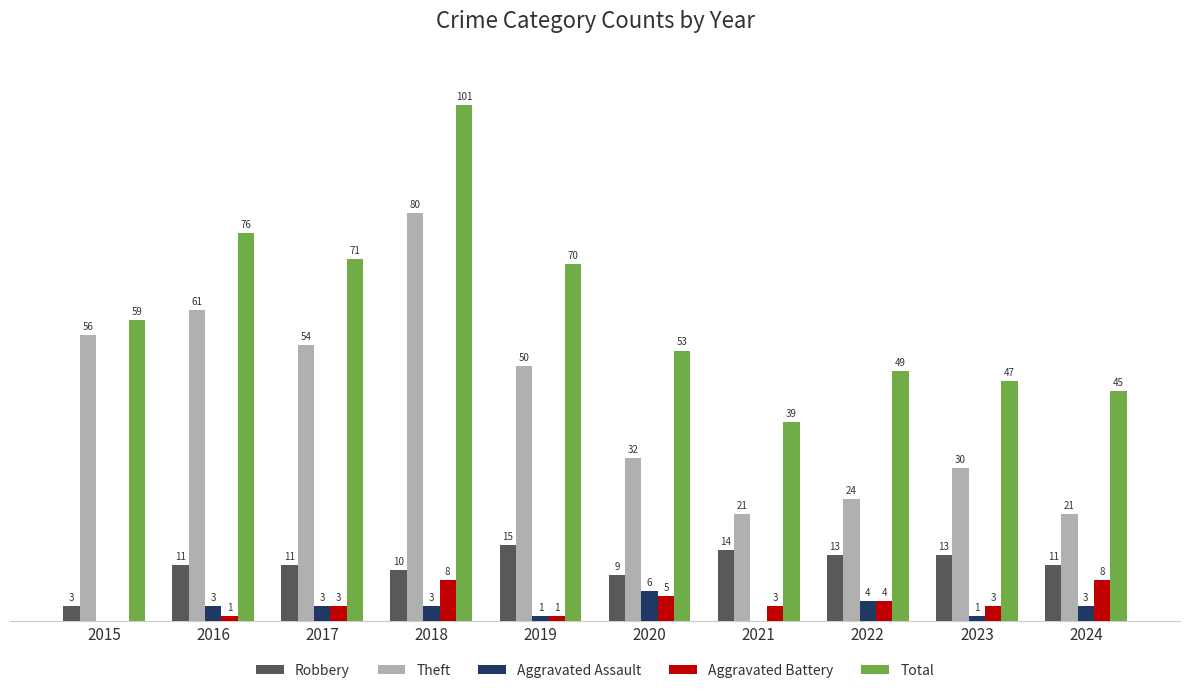

Between 2019 and 2023, which series saw the biggest shift?

Total